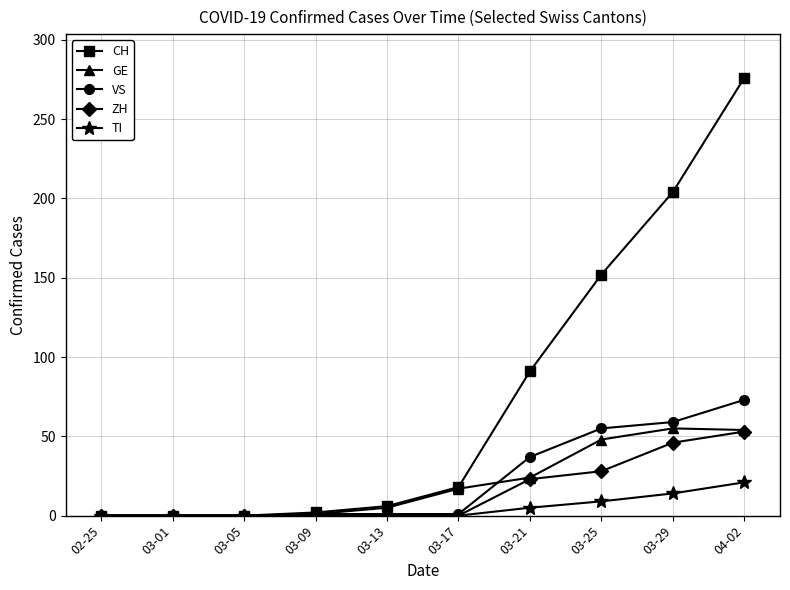

True or false: VS has a value of -47 at 03-01.

False